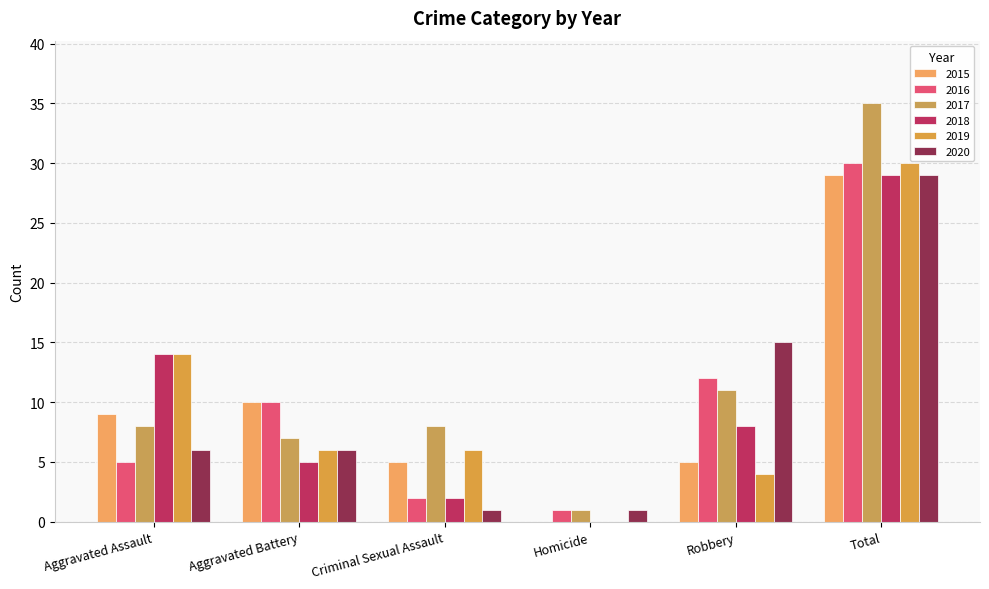

What are all the series names shown in the legend?

2015, 2016, 2017, 2018, 2019, 2020